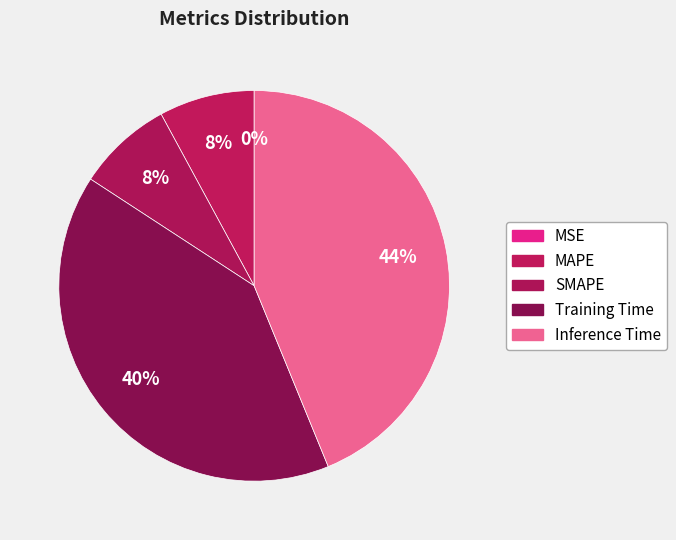

Is it true that MSE is 1% of the pie?

False